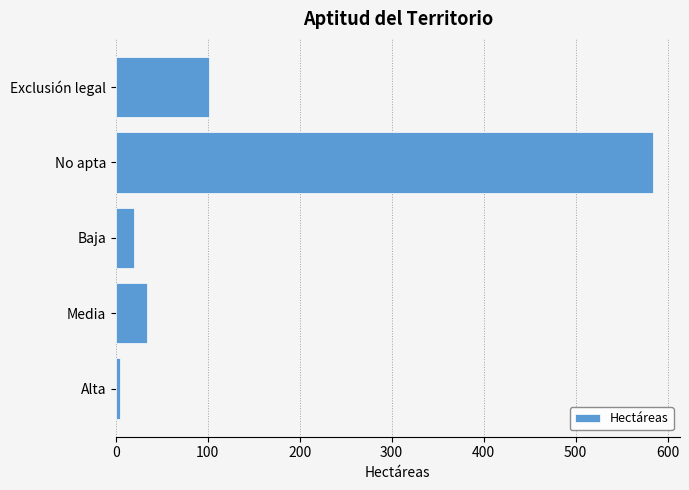

Reading bottom to top, what are all the values shown in this chart?

Alta=4.4	Media=34.4	Baja=19.5	No apta=584.3	Exclusión legal=101.4